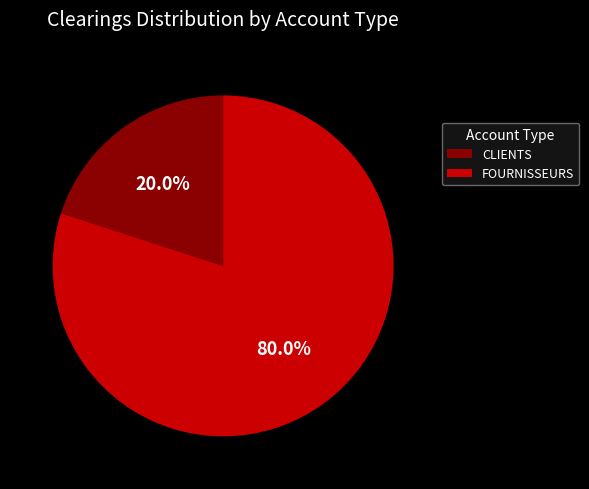

To the nearest percent, what portion does FOURNISSEURS represent?

80%